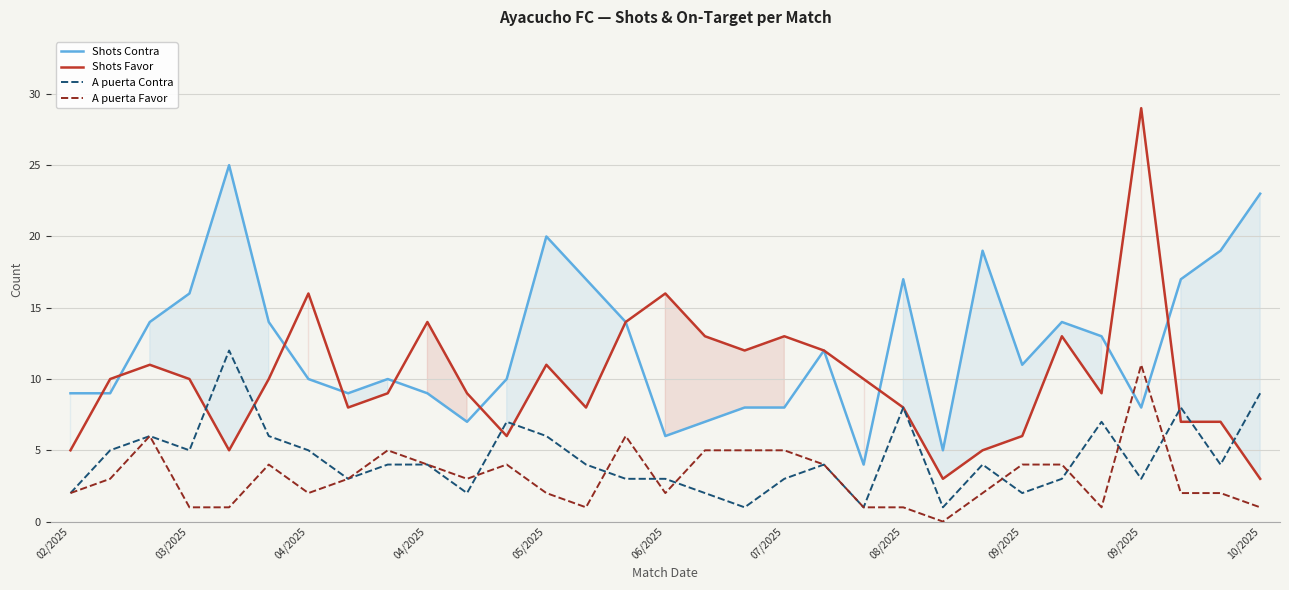

Where is the first local minimum for A puerta Contra?

03/2025